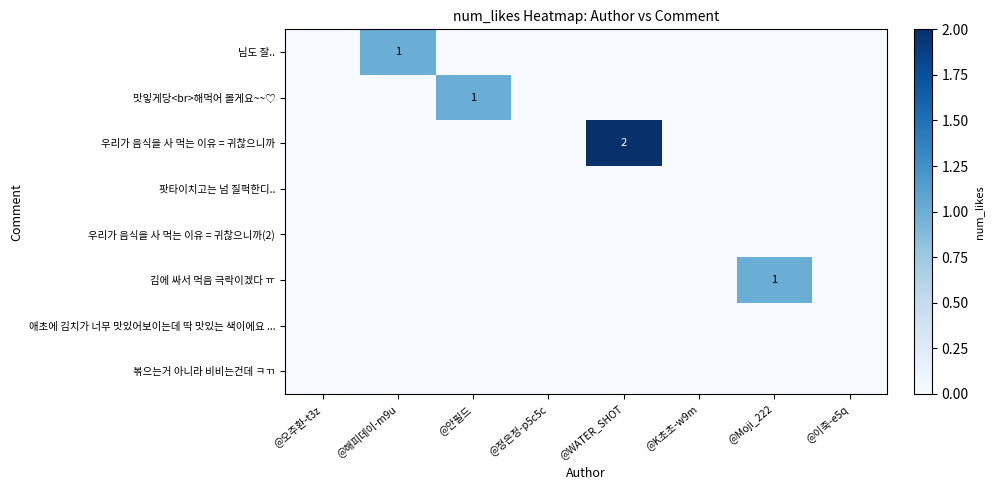

List the series in order of their peak value, highest first.

우리가 음식을 사 먹는 이유 = 귀찮으니까, 님도 잘.., 맛잏게당<br>해먹어 볼게요~~♡, 김에 싸서 먹음 극락이겠다 ㅠ, 팟타이치고는 넘 질퍽한디.., 우리가 음식을 사 먹는 이유 = 귀찮으니까(2), 애초에 김치가 너무 맛있어보이는데 딱 맛있는 색이에요 ..., 볶으는거 아니라 비비는건데 ㅋㄲ